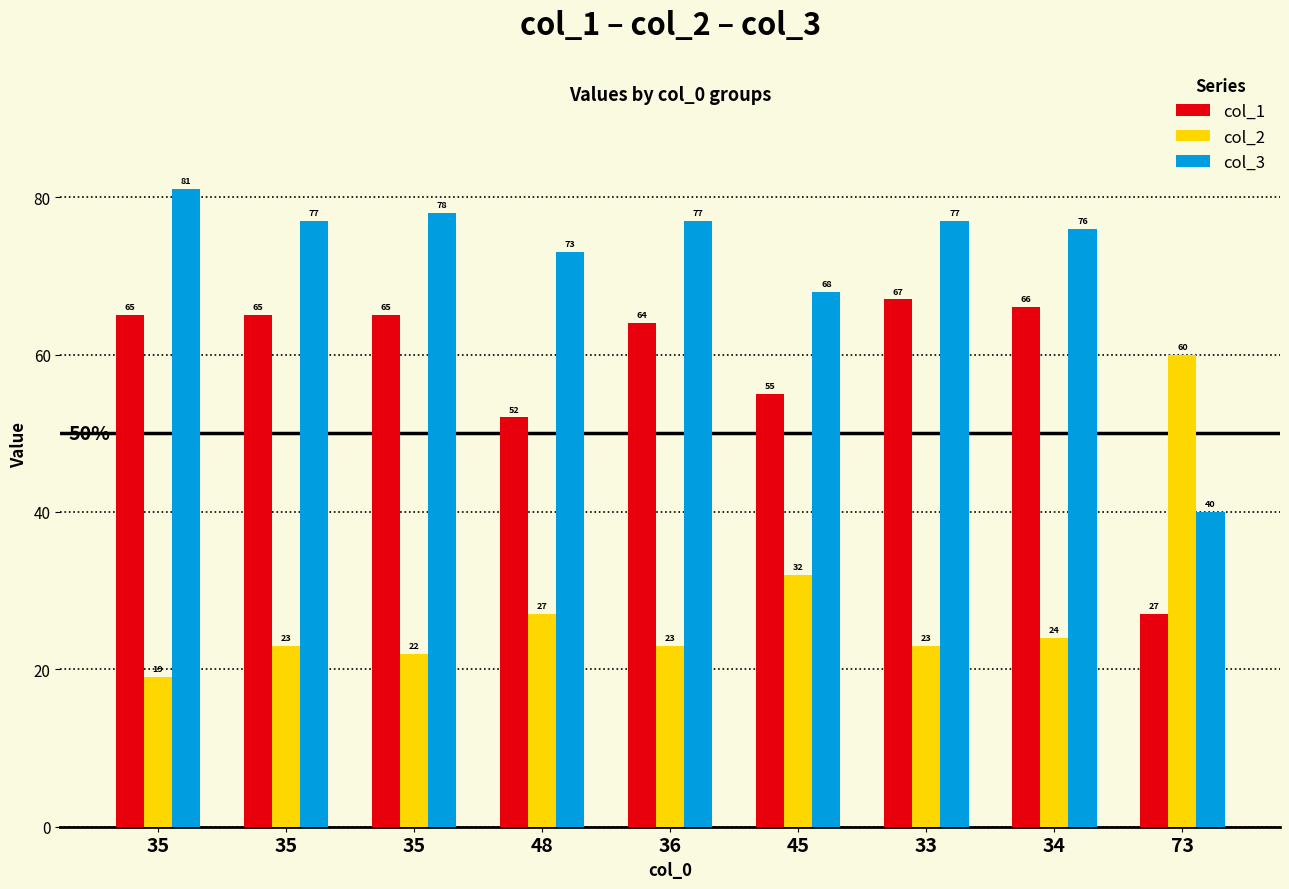

How many bars are there in each group?

3